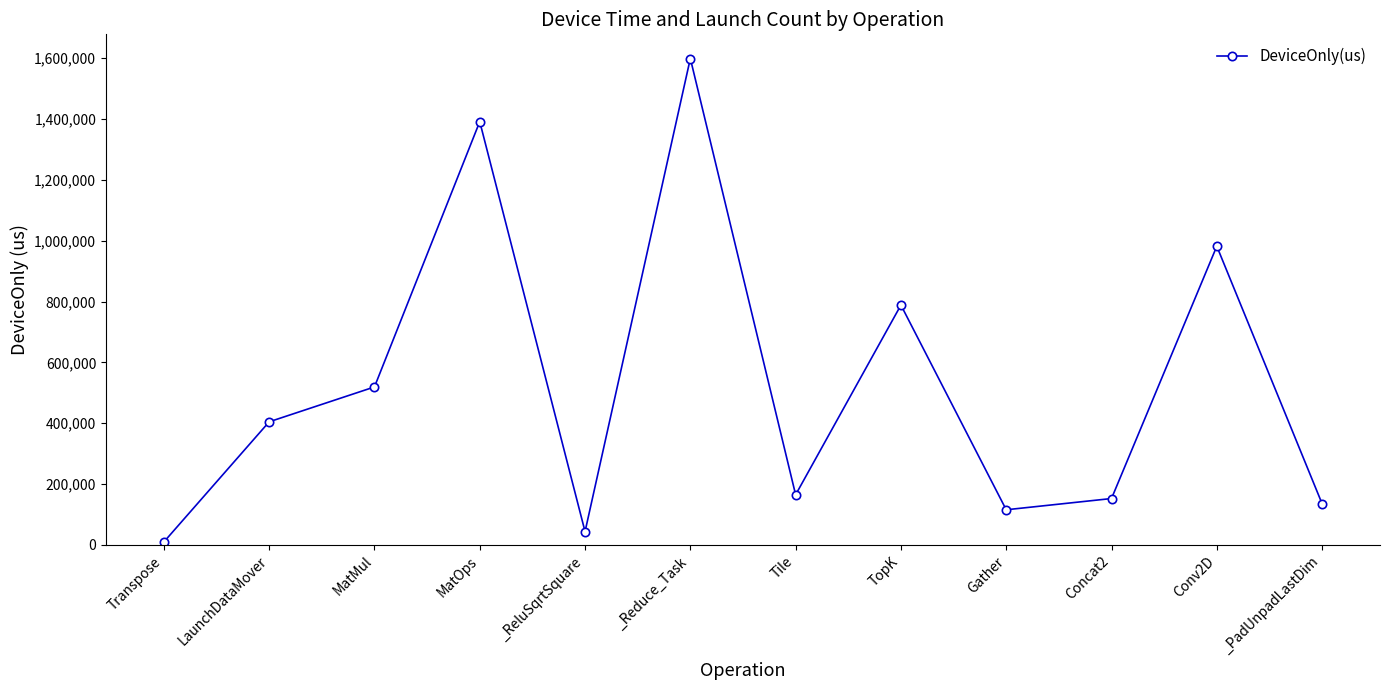

The value at _PadUnpadLastDim is 135668.3. True or false?

True